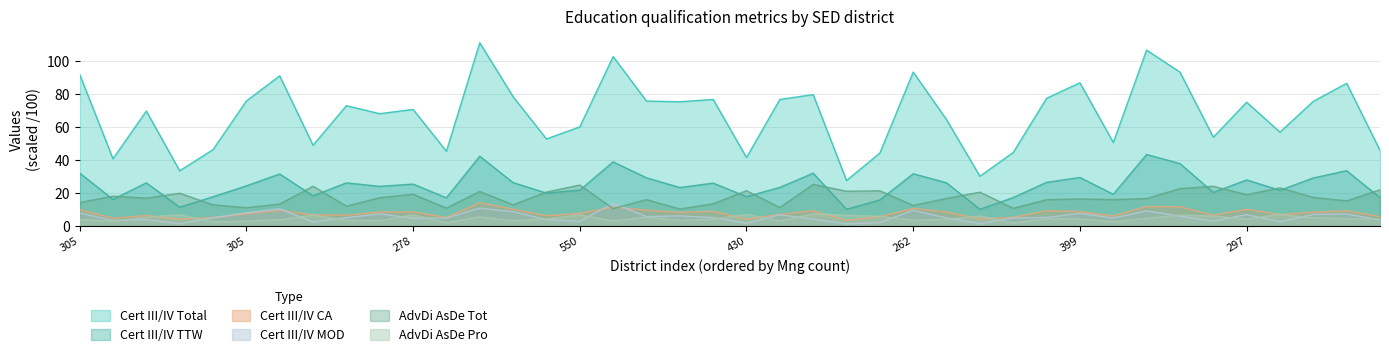

Between 297 and 194, which is larger?

297